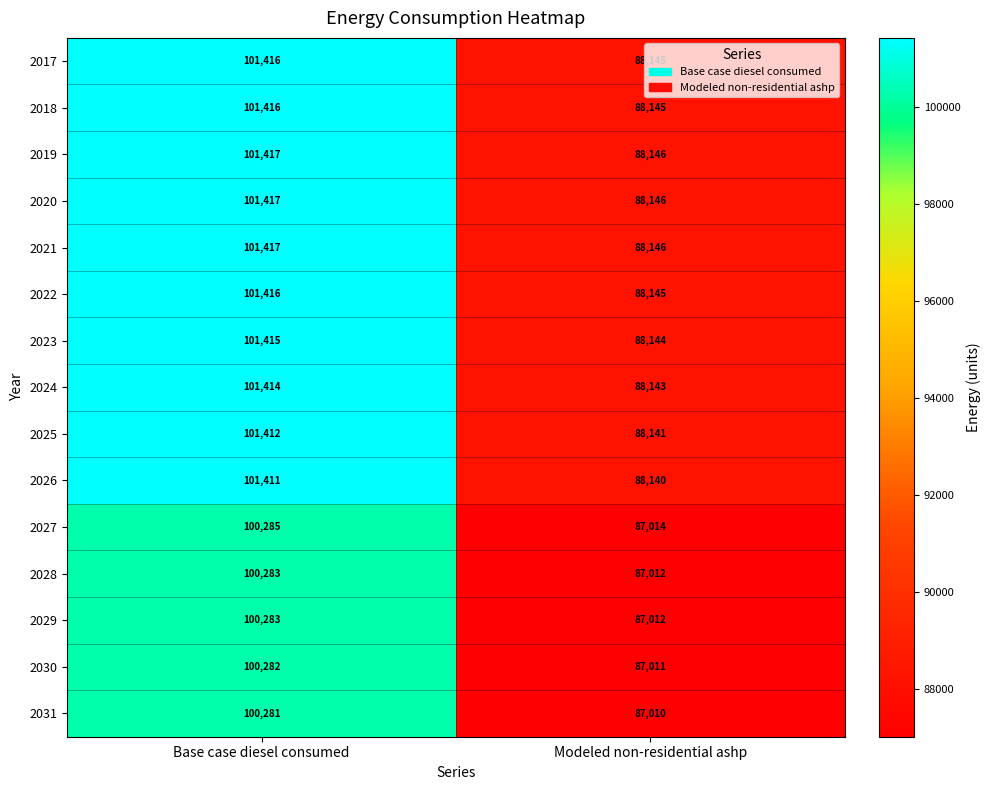

What is the difference between the highest and lowest values at Base case diesel consumed?

1136